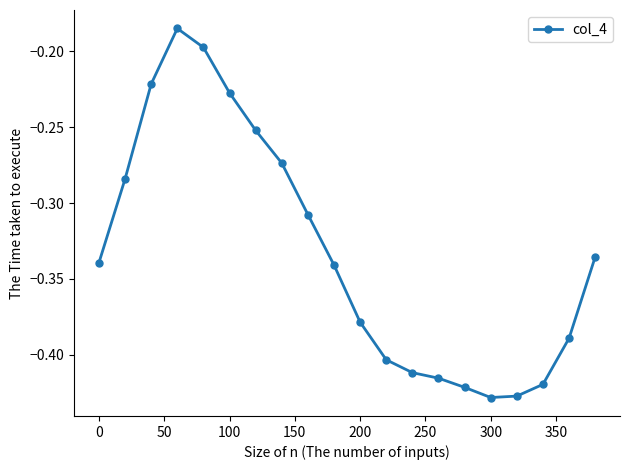

What is the sum of all values?

-6.7